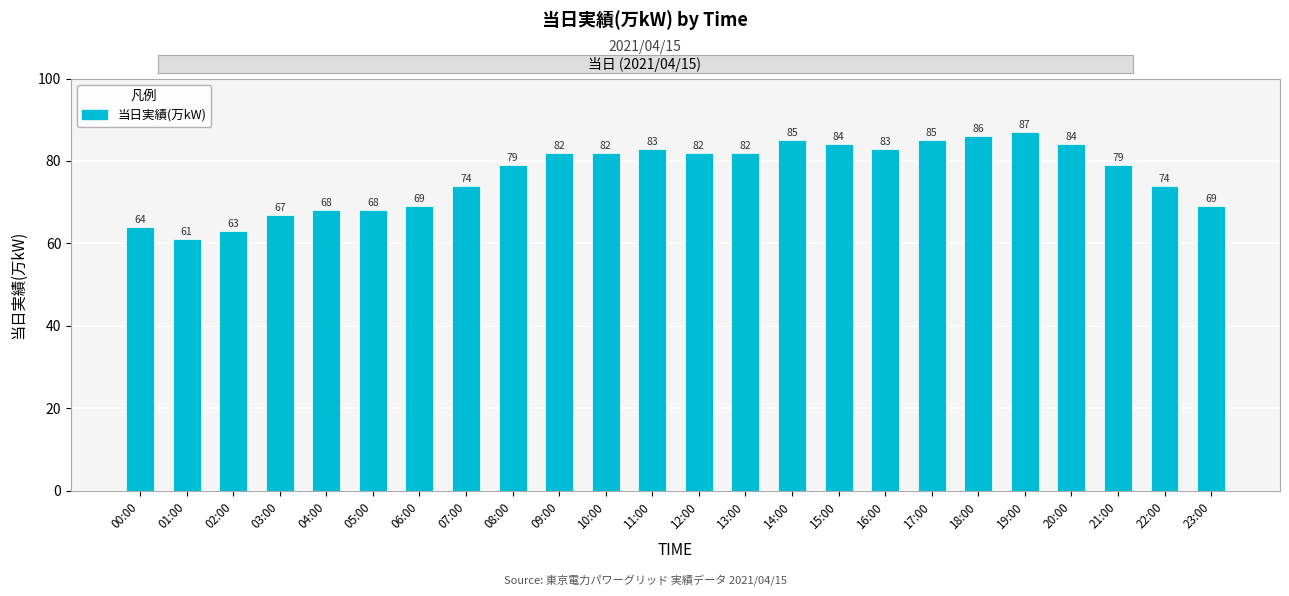

Reading left to right, what are all the values shown in this chart?

00:00=64	01:00=61	02:00=63	03:00=67	04:00=68	05:00=68	06:00=69	07:00=74	08:00=79	09:00=82	10:00=82	11:00=83	12:00=82	13:00=82	14:00=85	15:00=84	16:00=83	17:00=85	18:00=86	19:00=87	20:00=84	21:00=79	22:00=74	23:00=69